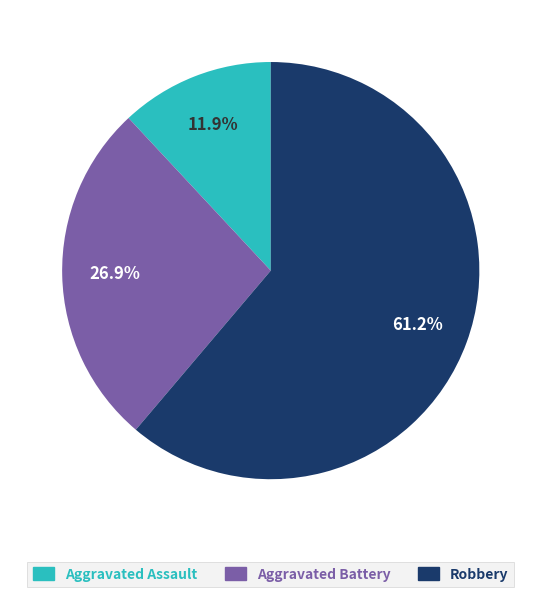

Is there any slice that represents more than half of the pie?

Yes